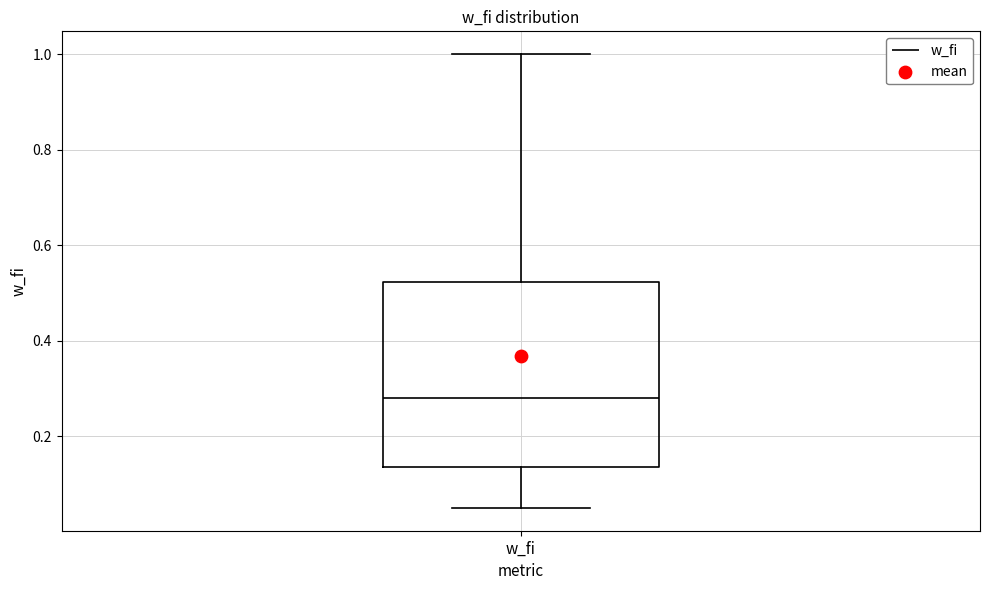

Where is the lower edge of the box for w_fi on the y-axis? The values are not printed on the chart, so give them approximately, as read against the axis.

0.14